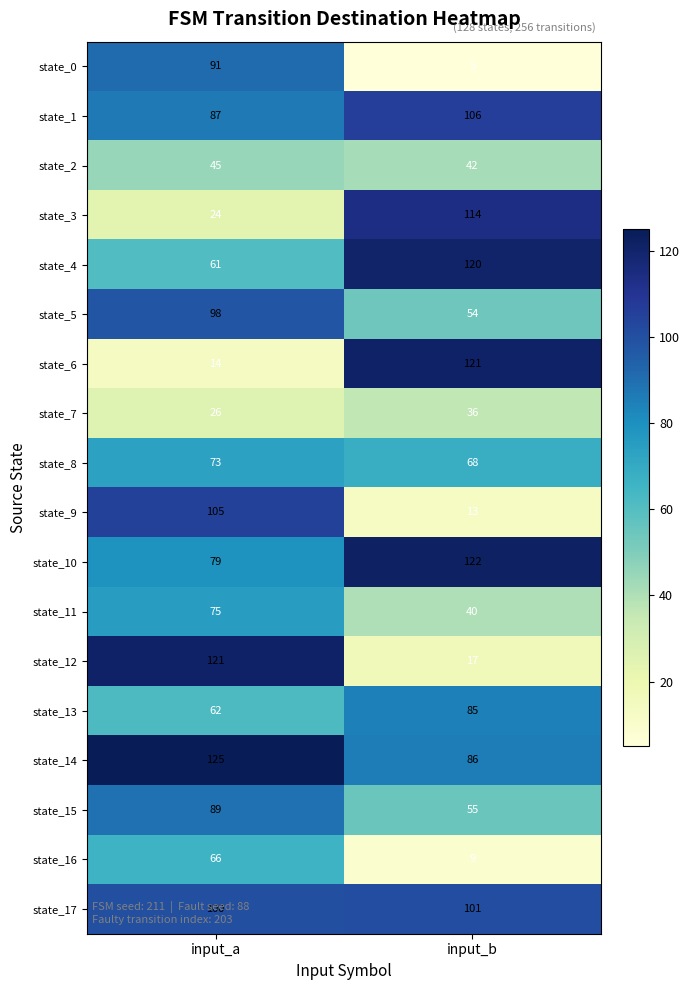

At input_a, list the series in order from smallest to largest.

state_6, state_3, state_7, state_2, state_4, state_13, state_16, state_8, state_11, state_10, state_1, state_15, state_0, state_5, state_17, state_9, state_12, state_14